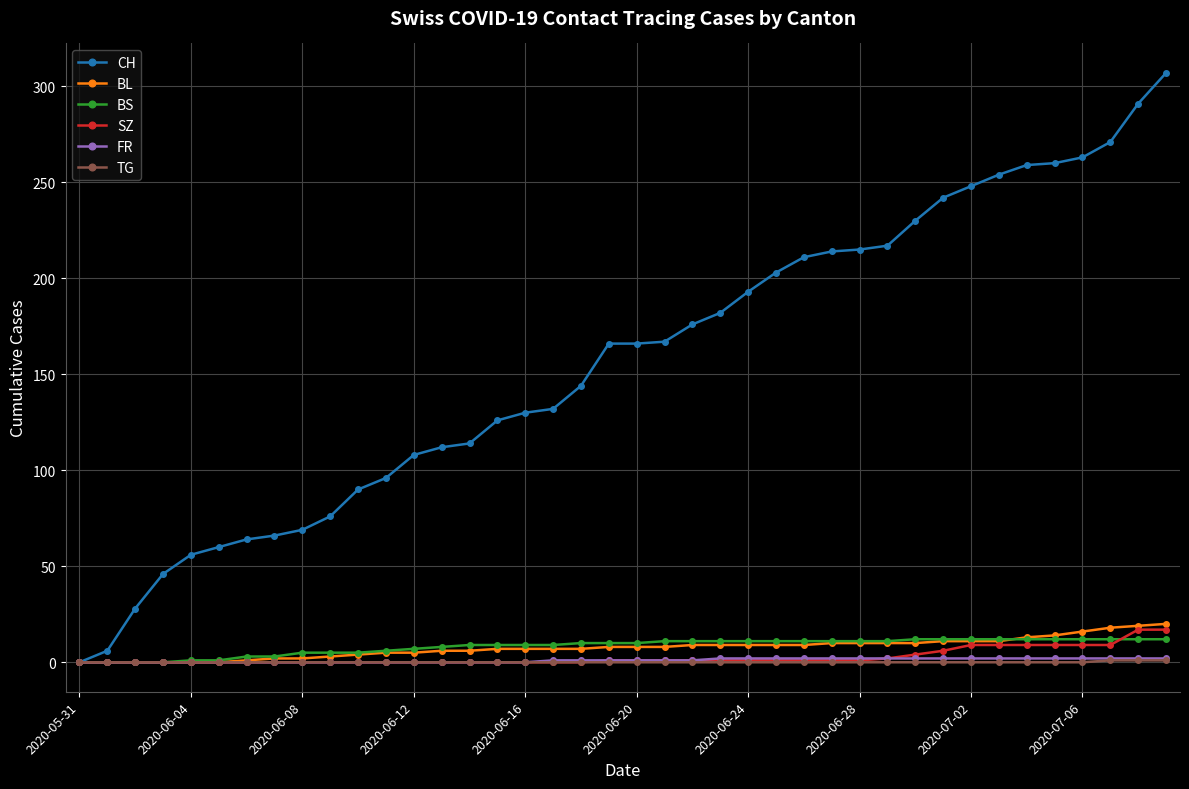

What is the maximum value for SZ?

17